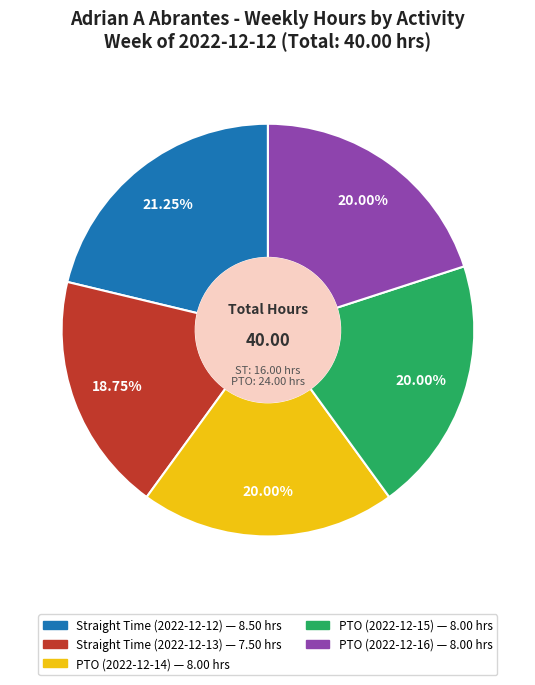

What is the smallest slice in the pie chart?

Straight Time (2022-12-13)